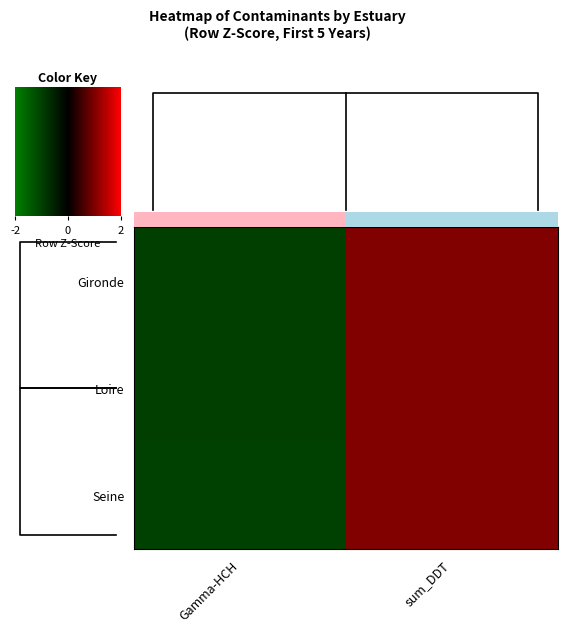

What is the maximum value shown in the chart?

1.0